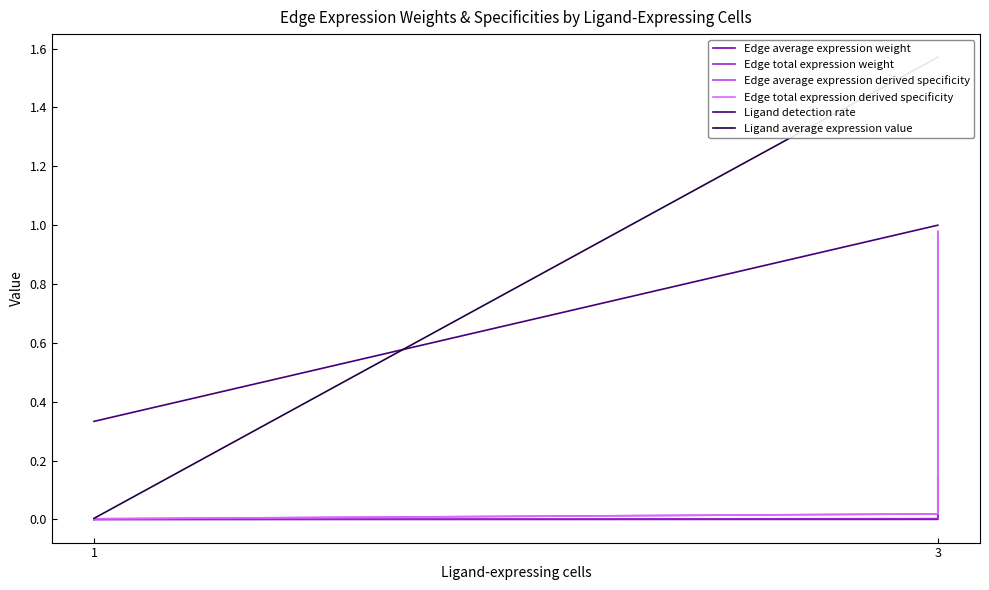

True or false: Edge total expression derived specificity has more than 0 interior local peaks.

False